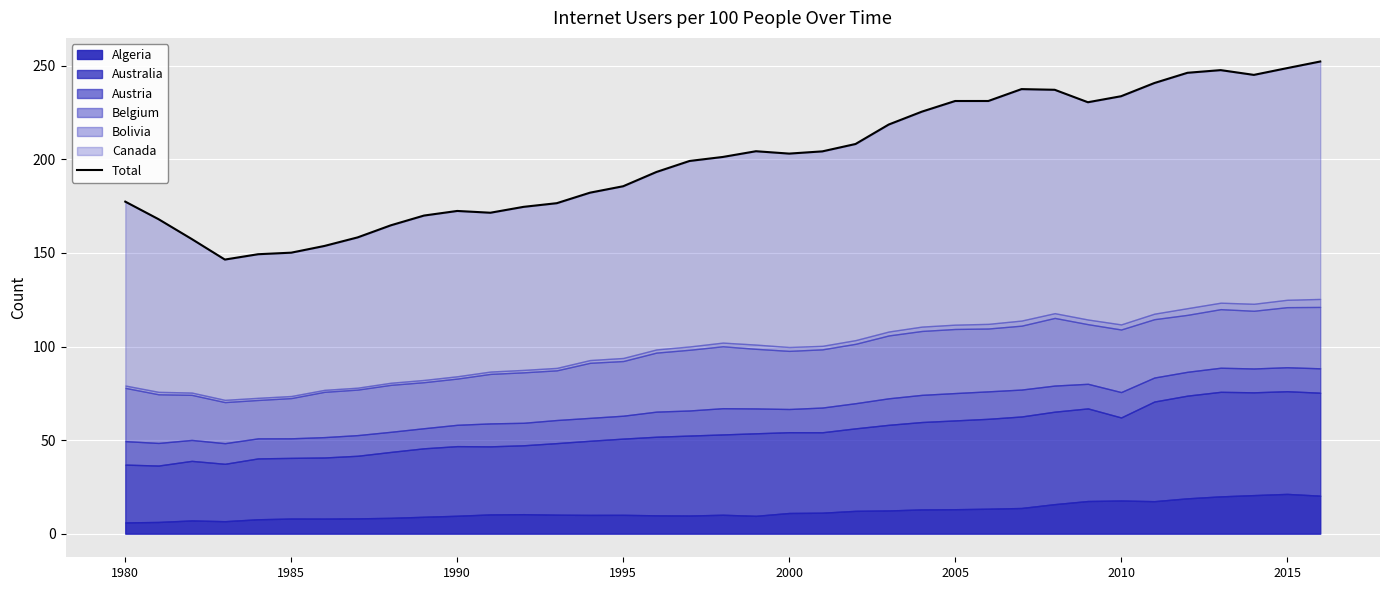

How many points are lower than both their immediate neighbors (excluding endpoints)?

5